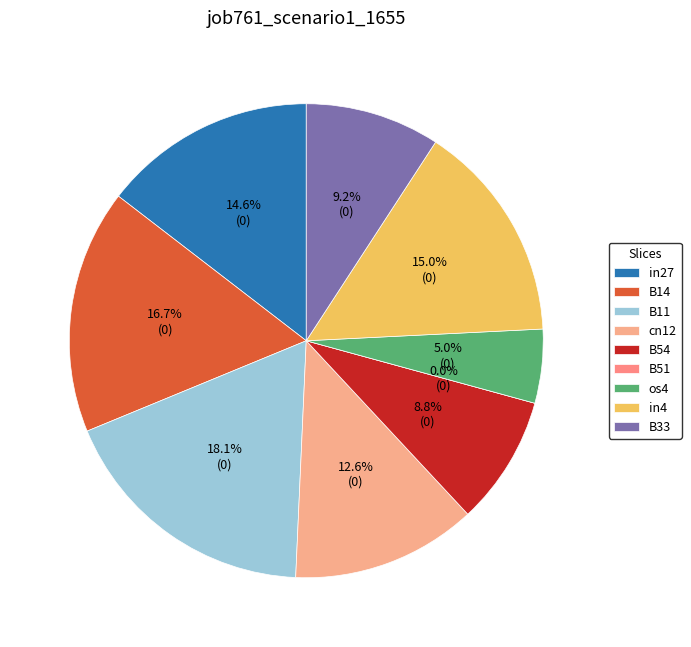

How many slices are in this pie chart?

9